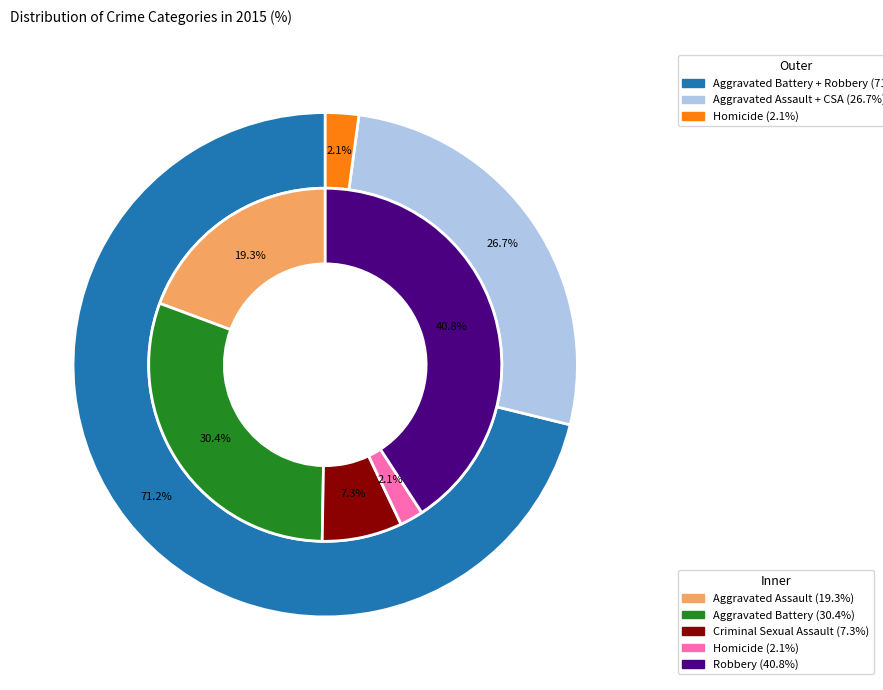

To the nearest percent, what percentage of the pie is Aggravated Assault?

19%